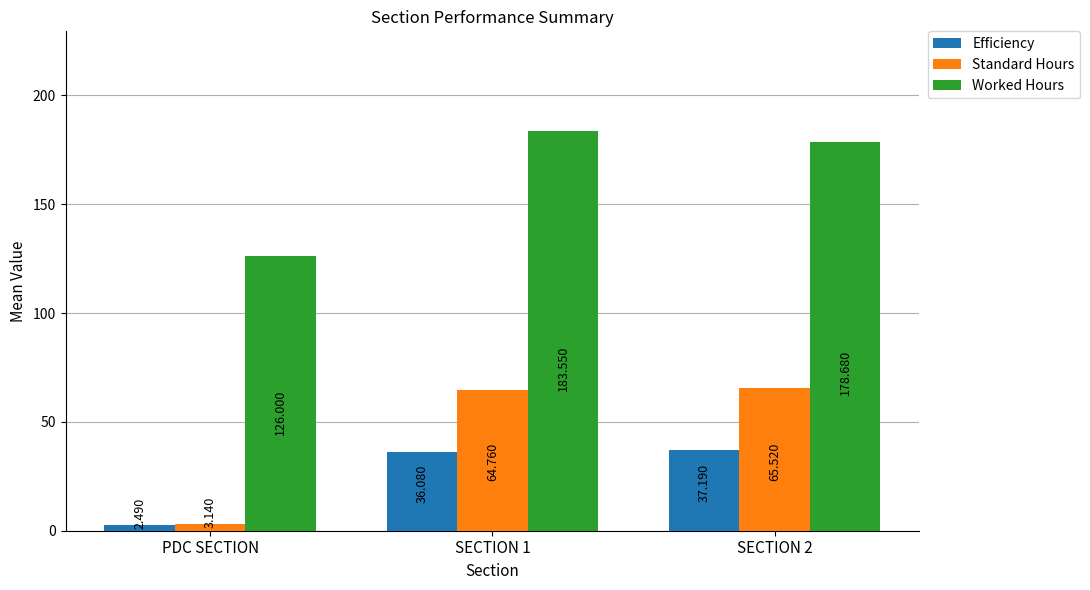

How many bars are there in each group?

3